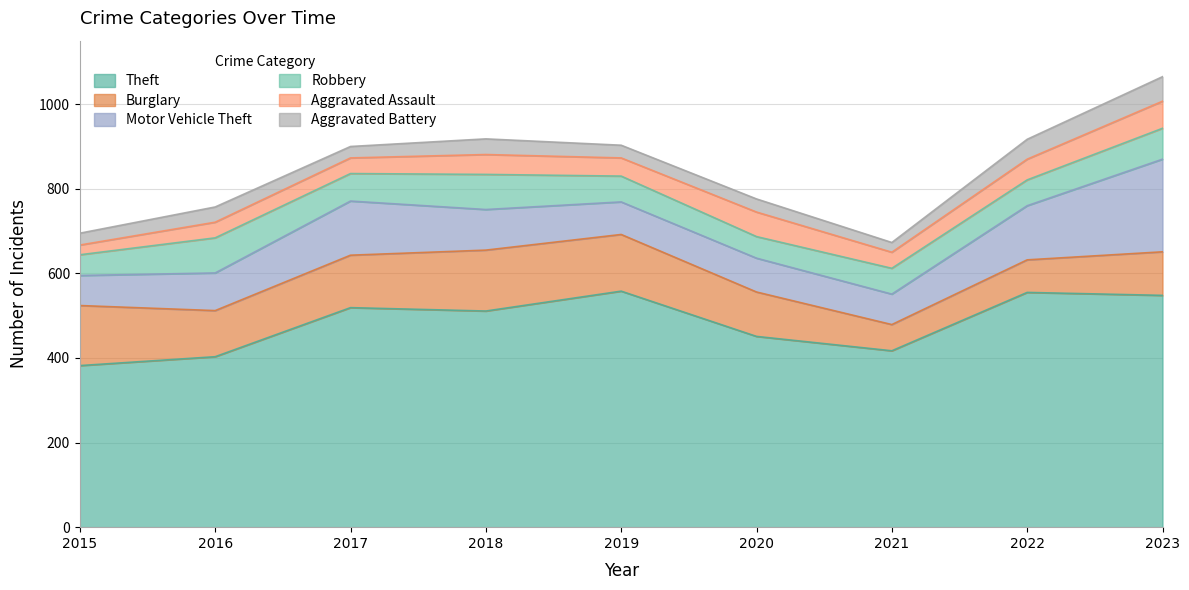

At which category does the chart reach its peak across all series?

2019